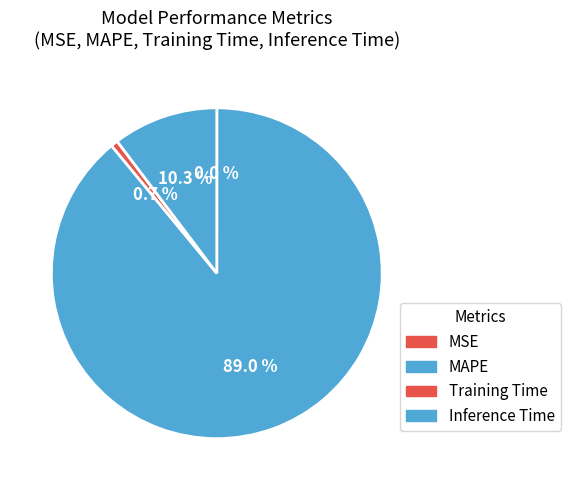

What percentage is the Training Time slice, to the nearest percent?

1%